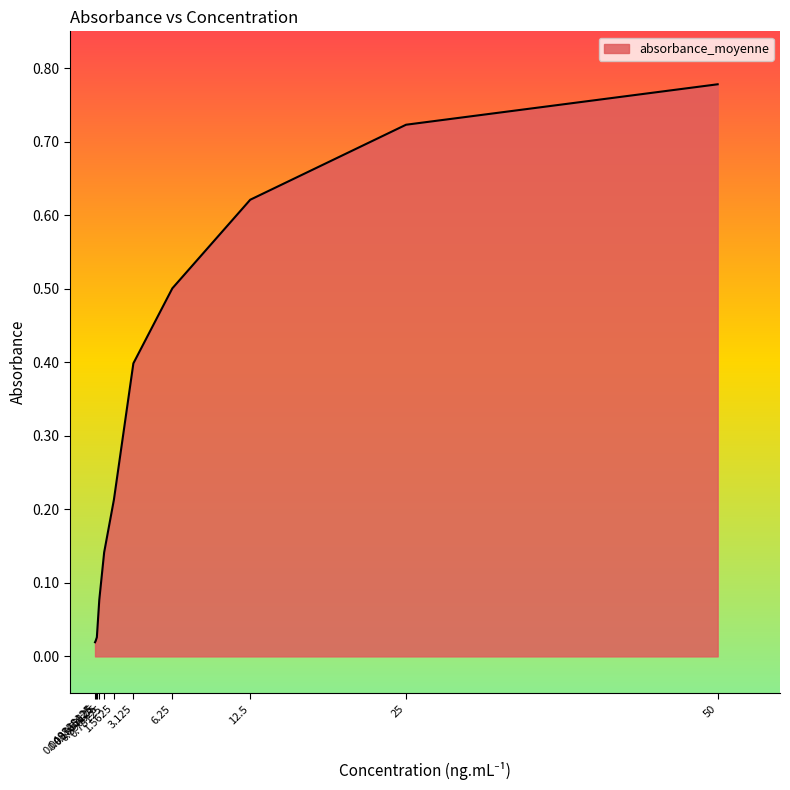

What is the difference between the maximum and minimum values?

0.8